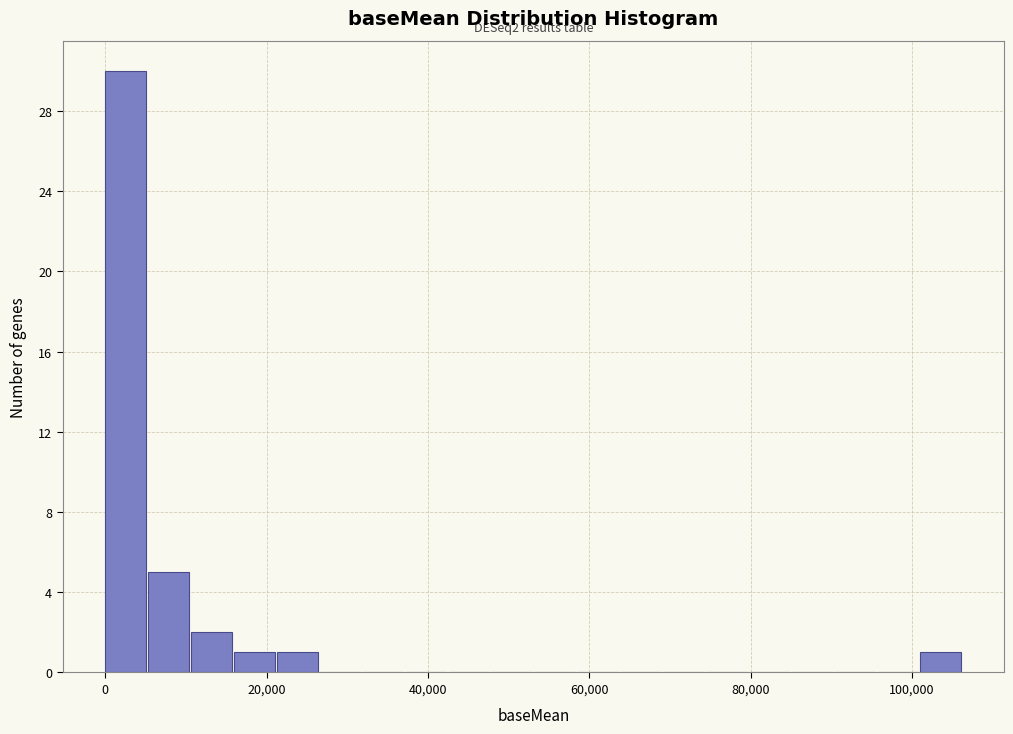

Read against the x-axis, roughly where is the centre of the tallest bar?

2000